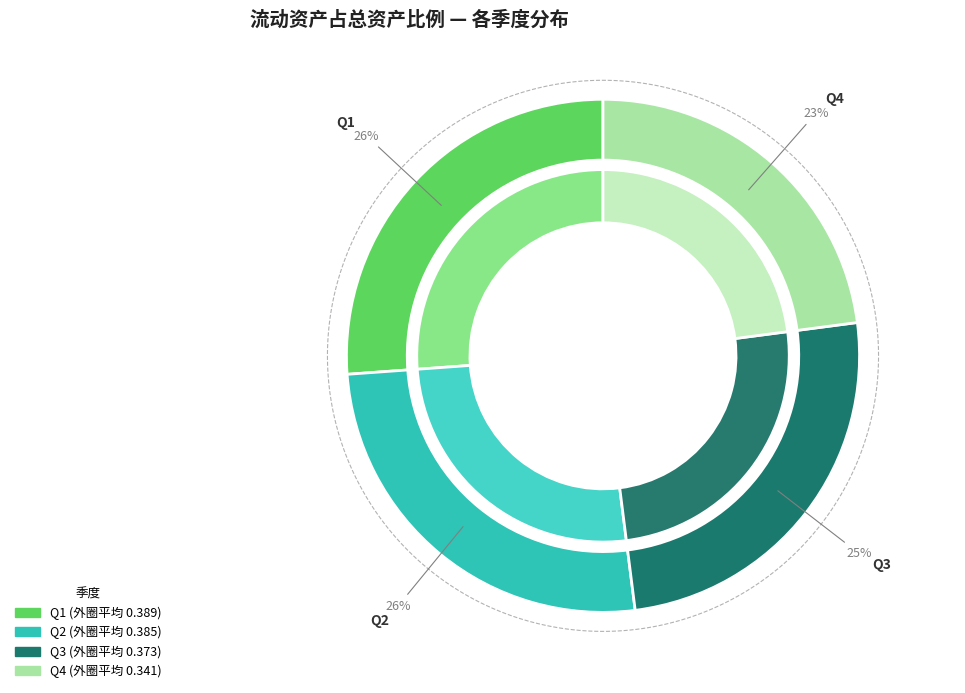

What is the largest slice in the pie chart?

1